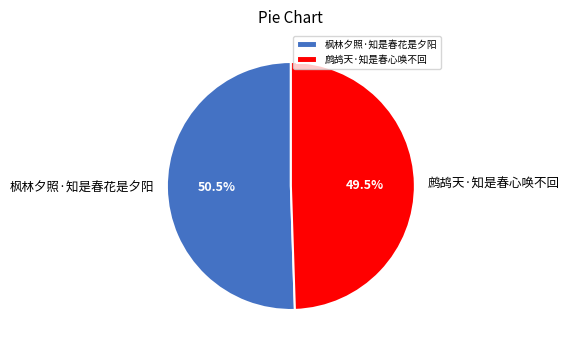

Approximately how many times larger is the value at 鹧鸪天·知是春心唤不回 compared to 枫林夕照·知是春花是夕阳?

1.0